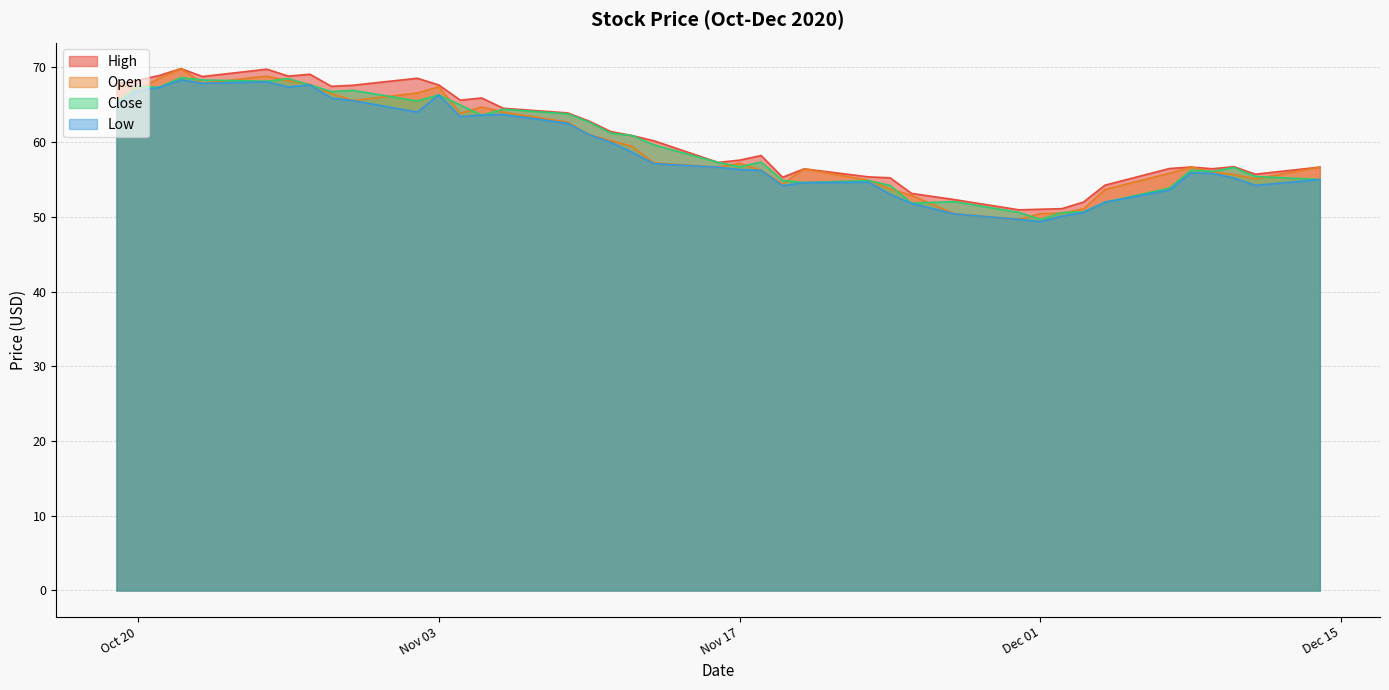

Reading right to left, what are all the values shown in this chart?

High: 56.6	55.7	56.7	56.4	56.7	56.5	54.2	52.0	51.1	51.0	50.9	52.3	53.1	55.2	55.3	56.4	55.3	58.2	57.6	57.3	60.2	60.9	61.4	62.8	63.9	64.5	65.9	65.6	67.6	68.5	67.6	67.5	69.1	68.8	69.8	68.8	69.8	68.9	68.3	67.8
Open: 56.6	55.1	55.6	56.0	56.7	55.8	53.6	51.1	50.5	50.4	49.6	50.4	52.9	53.7	54.9	56.4	54.4	56.2	57.2	56.6	57.2	59.4	60.2	61.0	62.7	64.0	64.7	63.8	67.4	66.6	65.5	66.5	67.7	68.2	68.8	67.9	69.8	68.5	67.1	67.8
Close: 55.0	55.4	56.6	56.1	56.2	53.8	52.0	50.7	50.6	49.6	50.6	52.0	51.8	54.2	54.8	54.6	54.9	57.3	56.7	57.3	59.6	60.9	61.2	62.7	63.8	64.4	63.6	65.0	66.3	65.5	66.9	66.8	67.7	68.5	68.1	68.3	68.6	67.3	67.4	65.3
Low: 55.0	54.2	55.2	55.8	55.9	53.6	52.0	50.6	50.1	49.4	49.6	50.4	51.8	53.0	54.6	54.6	54.2	56.2	56.3	56.6	57.1	58.6	60.0	61.0	62.5	63.7	63.6	63.4	66.3	64.0	65.5	65.9	67.7	67.4	68.1	67.9	68.3	67.3	66.9	65.1